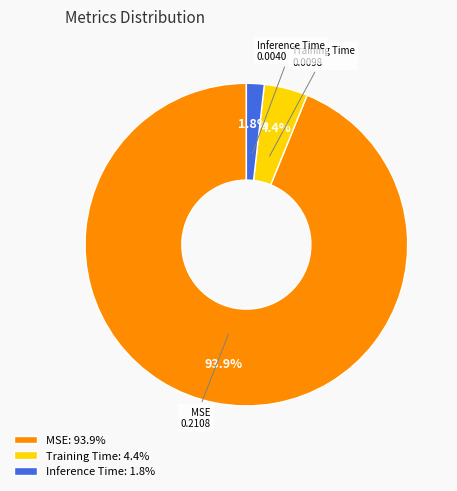

Which has a higher value, Inference Time or MSE?

MSE